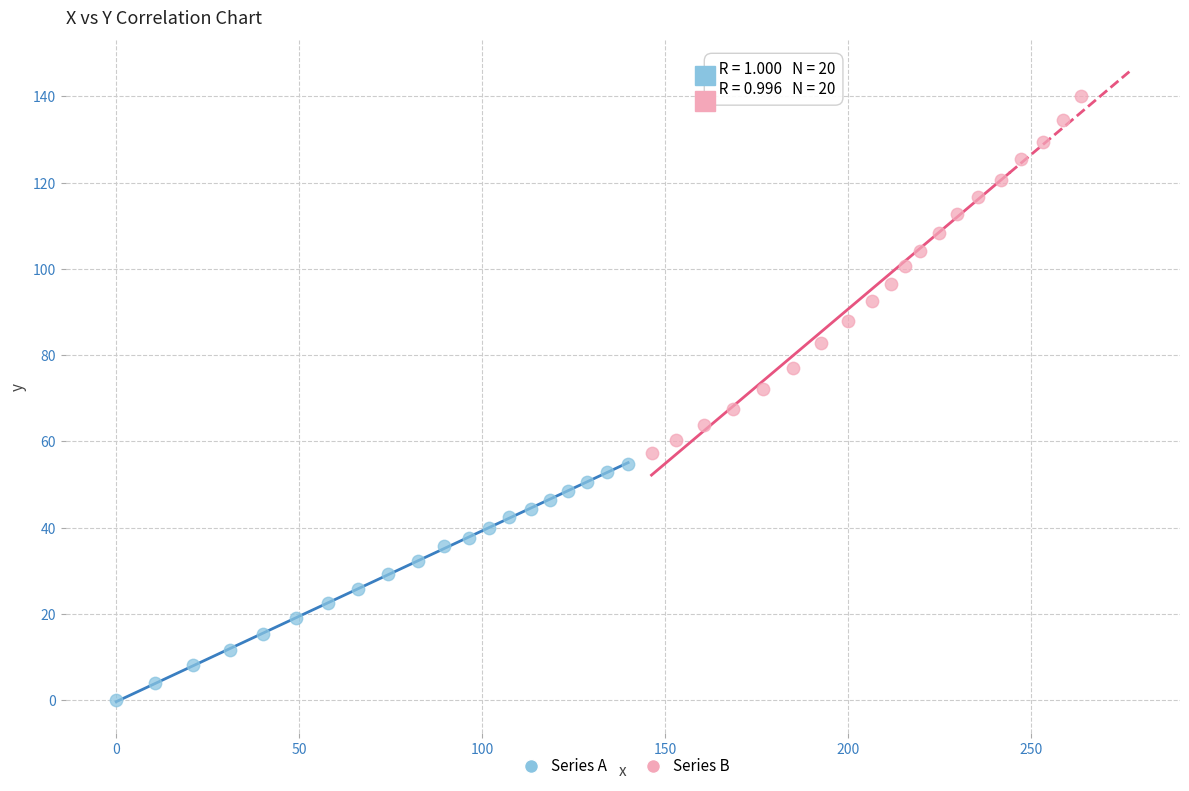

Which series has the widest spread of Y values?

Series B